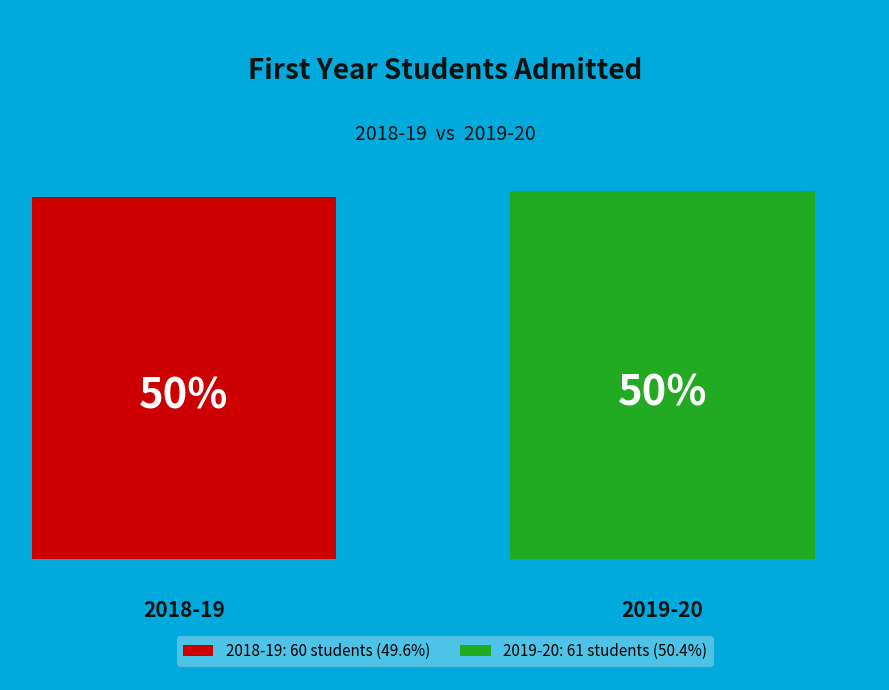

Which category accounts for the majority?

2019-20